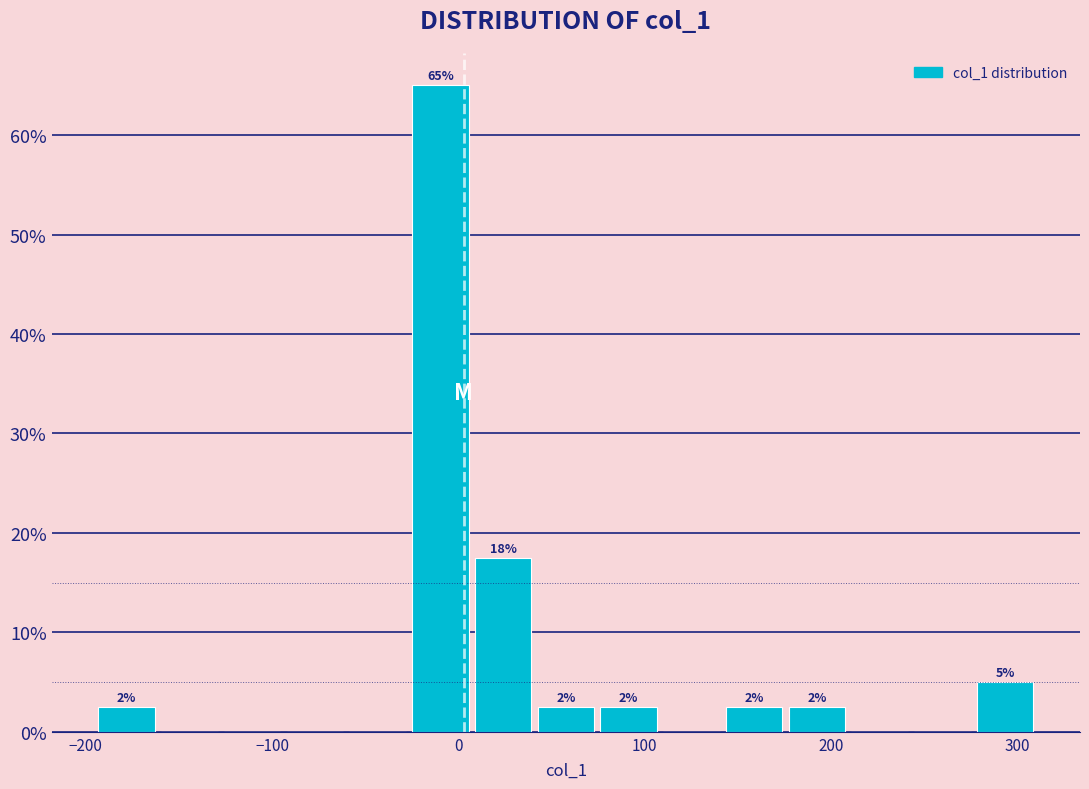

Read against the x-axis, roughly where is the centre of the tallest bar?

-10